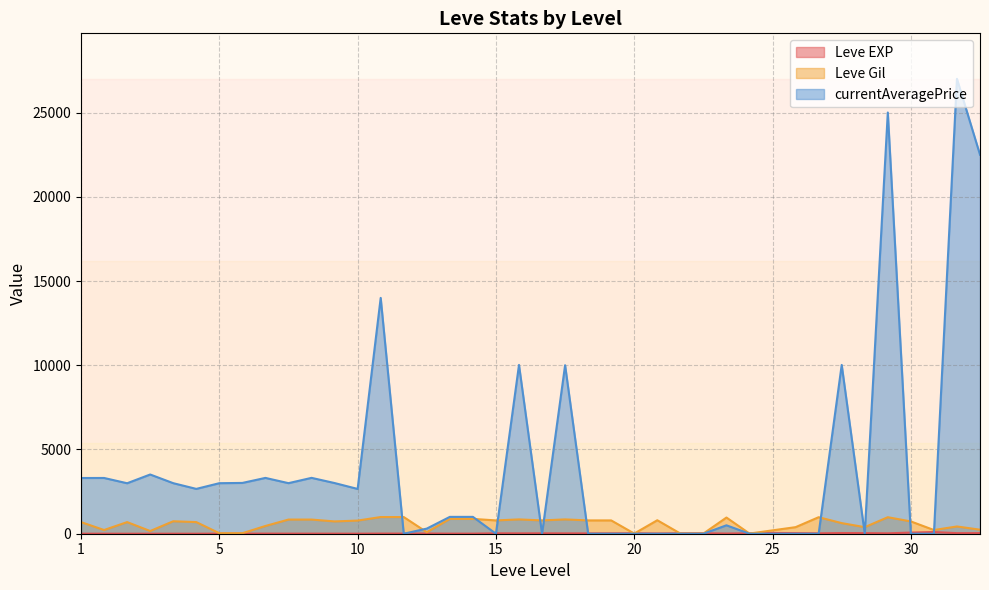

What is the sum of all Leve Gil values?

22580